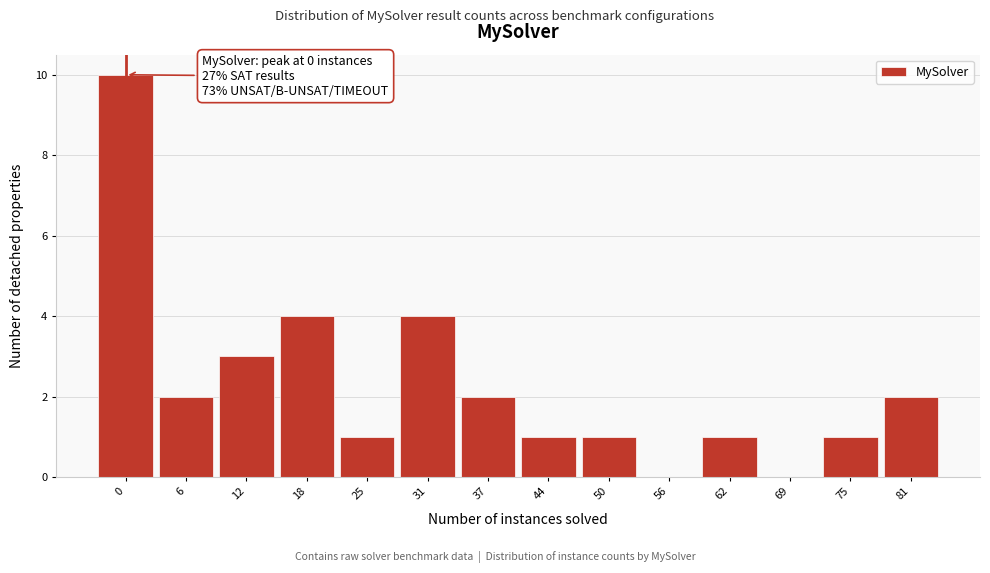

Reading left to right, transcribe all the data shown in this chart.

0=10	6=2	12=3	18=4	25=1	31=4	37=2	44=1	50=1	56=0	62=1	69=0	75=1	81=2